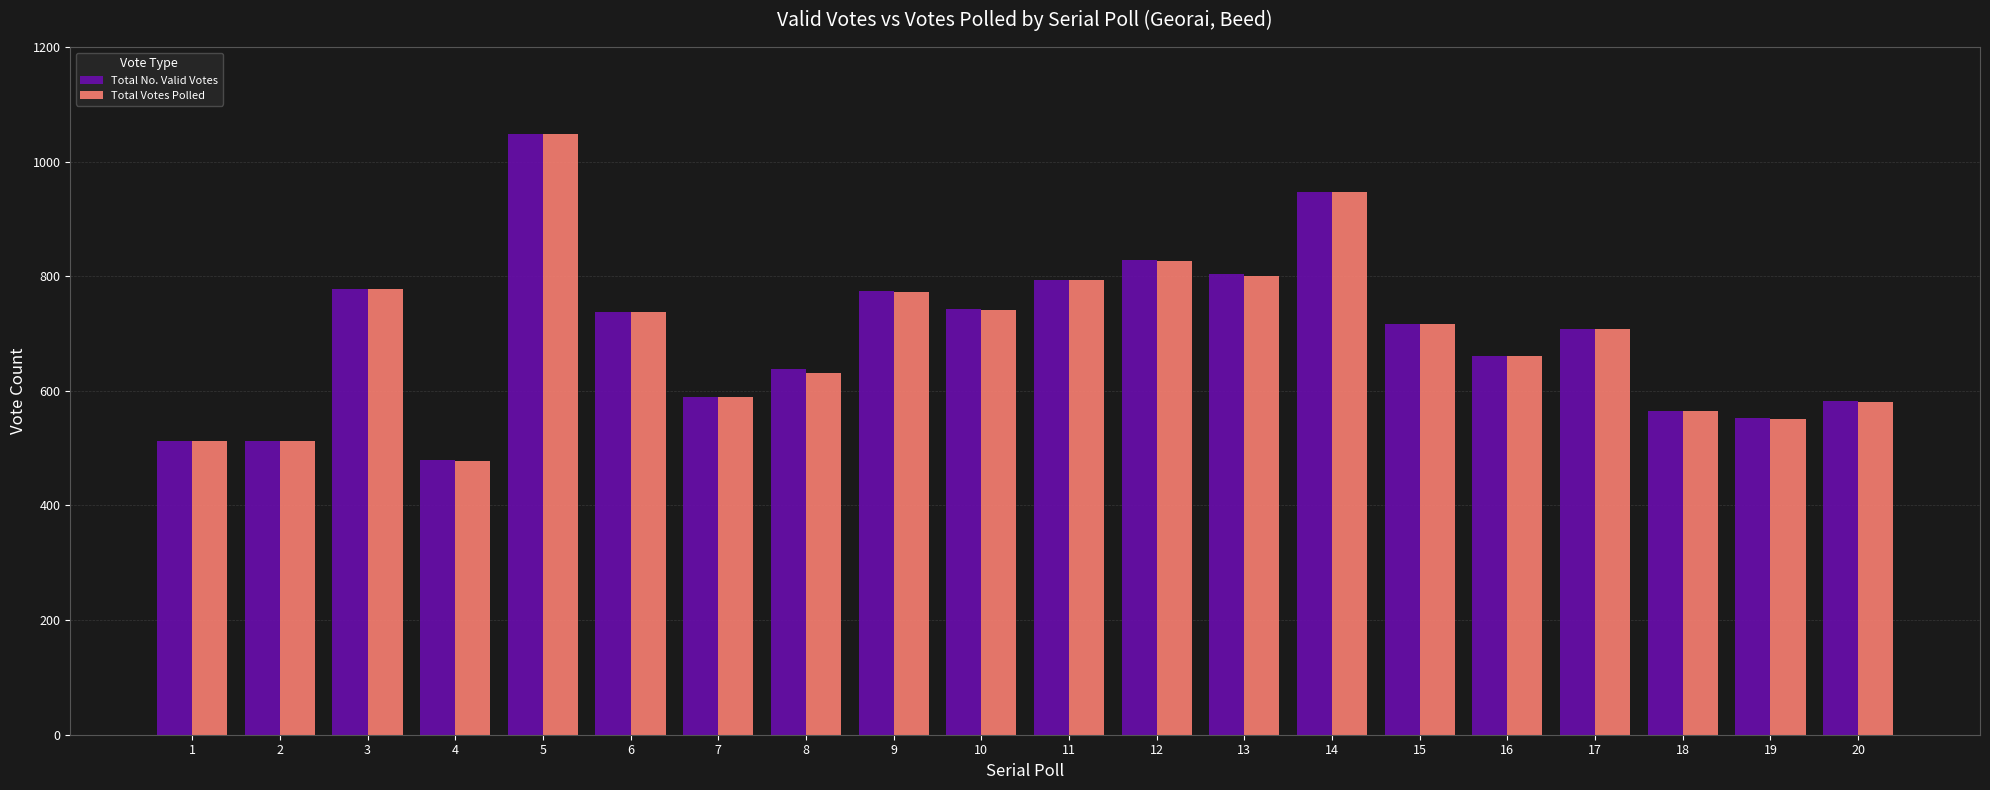

At how many categories does at least one series exceed 680?

11